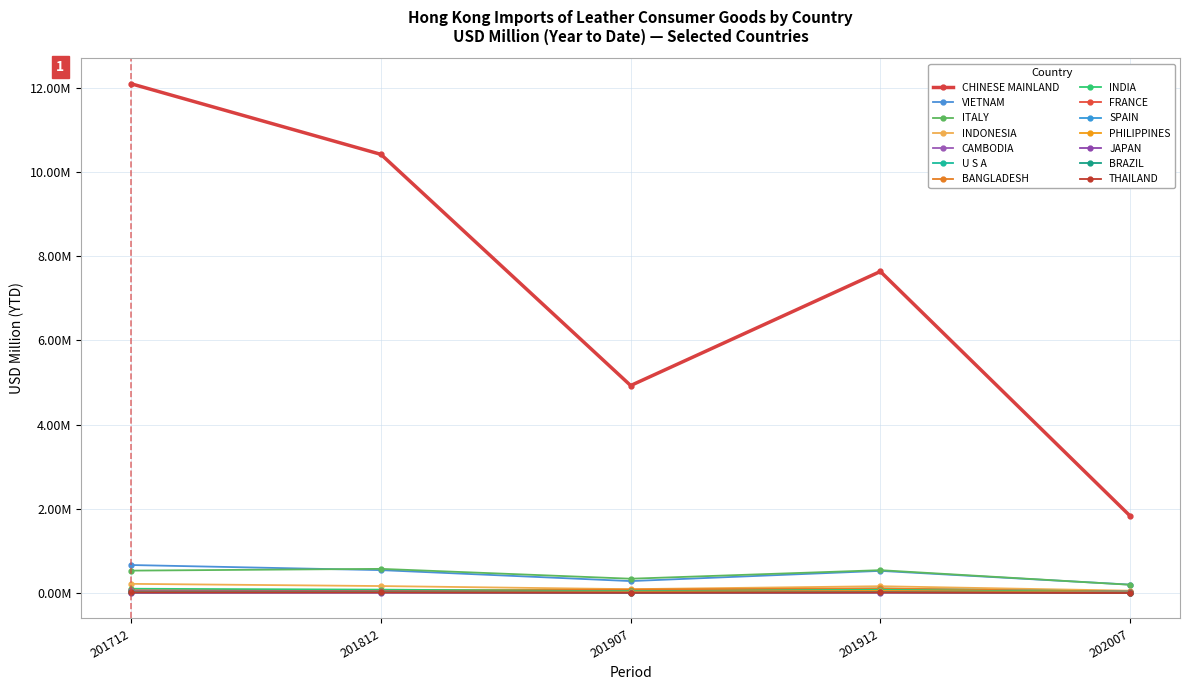

Which series has the largest range (max minus min)?

CHINESE MAINLAND